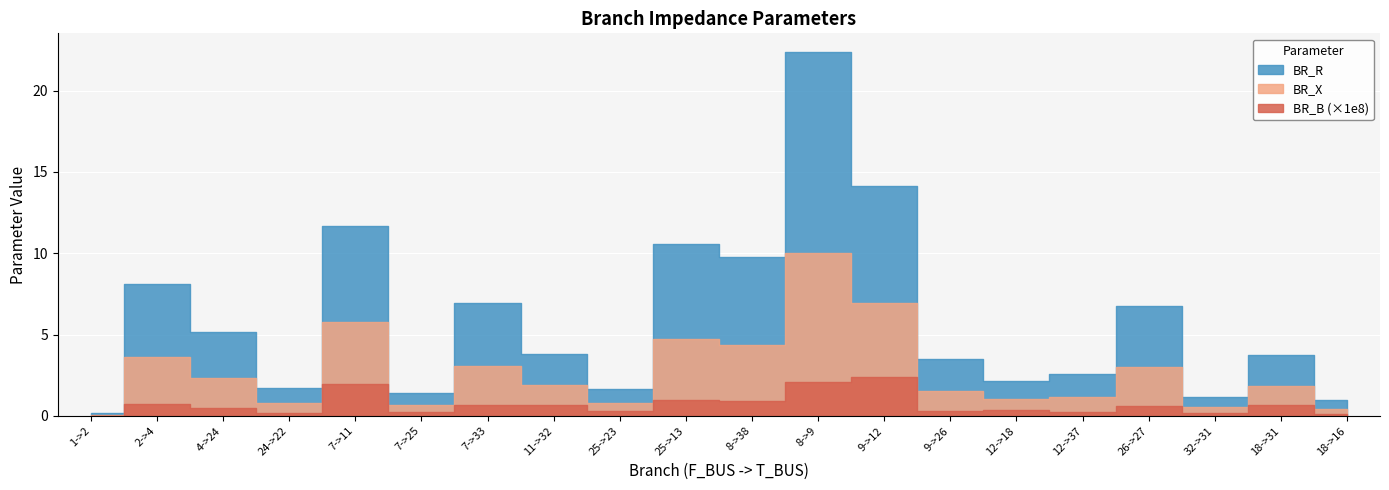

Reading left to right, list all the values displayed in this chart.

BR_R: 1->2=0.1	2->4=4.5	4->24=2.9	24->22=1.0	7->11=5.9	7->25=0.7	7->33=3.8	11->32=1.9	25->23=0.8	25->13=5.8	8->38=5.4	8->9=12.4	9->12=7.1	9->26=1.9	12->18=1.1	12->37=1.4	26->27=3.7	32->31=0.6	18->31=1.9	18->16=0.5
BR_X: 1->2=0.1	2->4=2.9	4->24=1.8	24->22=0.6	7->11=3.8	7->25=0.5	7->33=2.5	11->32=1.2	25->23=0.5	25->13=3.7	8->38=3.5	8->9=7.9	9->12=4.6	9->26=1.2	12->18=0.7	12->37=0.9	26->27=2.4	32->31=0.4	18->31=1.2	18->16=0.3
BR_B: 1->2=0.0	2->4=0.0	4->24=0.0	24->22=0.0	7->11=0.0	7->25=0.0	7->33=0.0	11->32=0.0	25->23=0.0	25->13=0.0	8->38=0.0	8->9=0.0	9->12=0.0	9->26=0.0	12->18=0.0	12->37=0.0	26->27=0.0	32->31=0.0	18->31=0.0	18->16=0.0